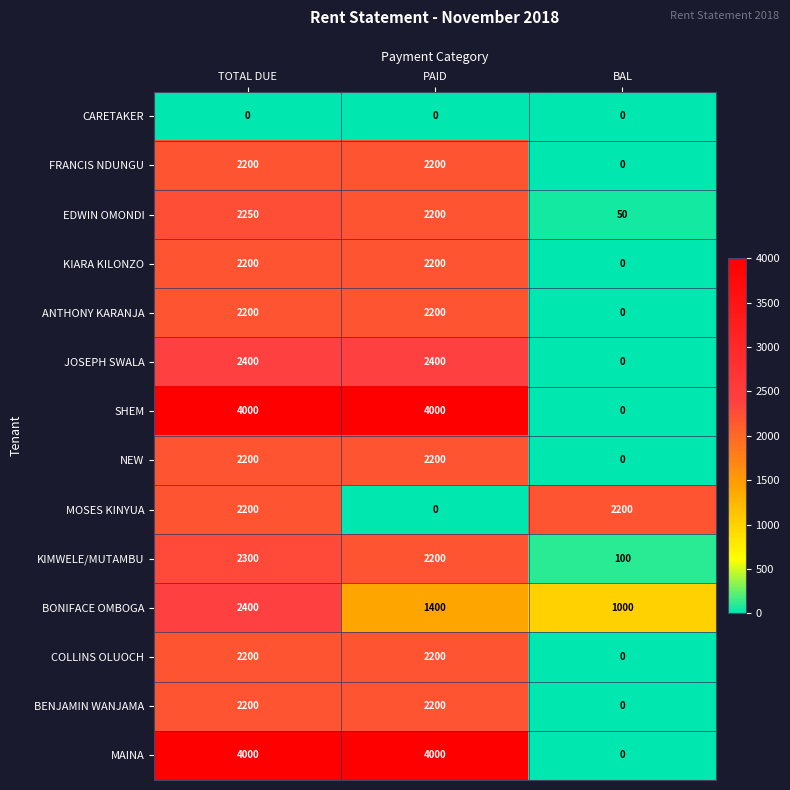

The JOSEPH SWALA series shows 0 at BAL. True or false?

True